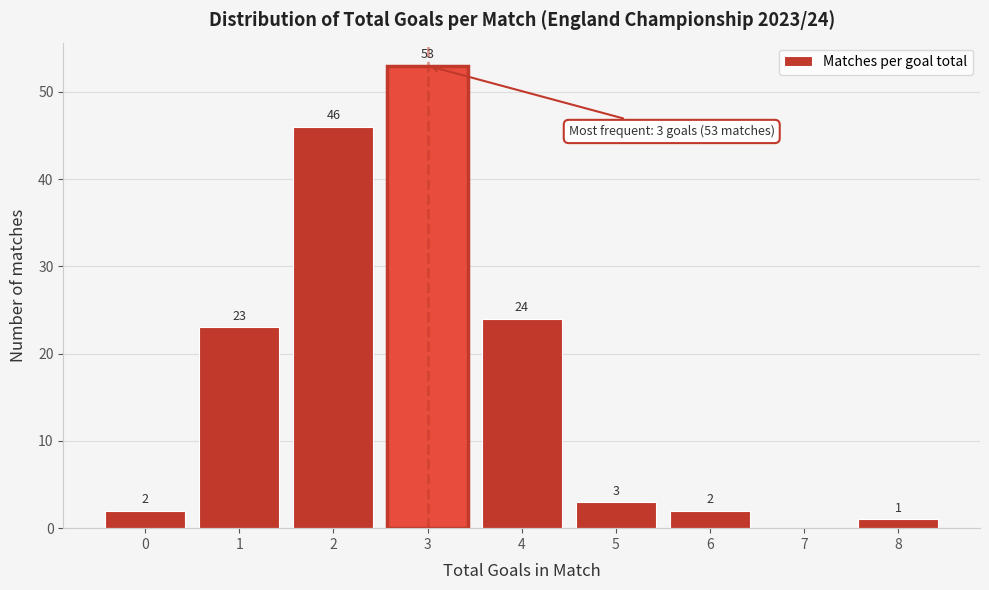

Reading right to left, list all the values displayed in this chart.

8=1	7=0	6=2	5=3	4=24	3=53	2=46	1=23	0=2